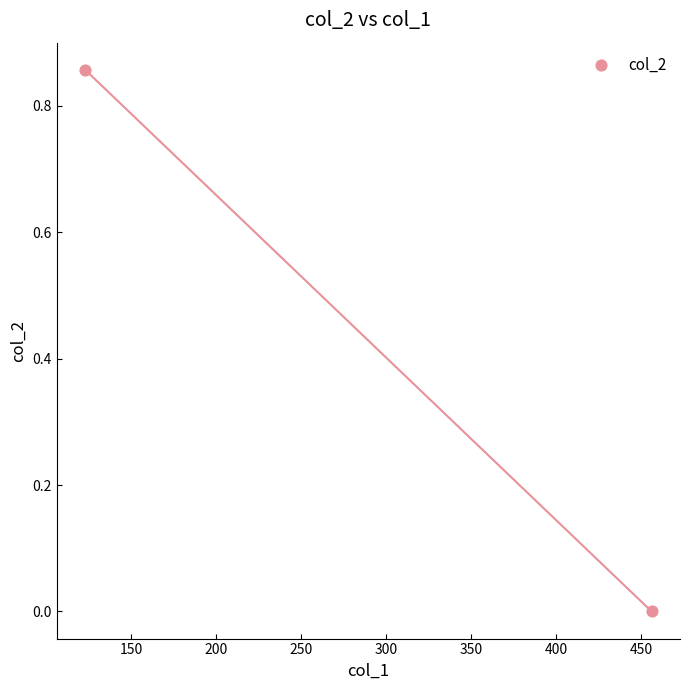

What is the range of X values (max minus min)?

333.0